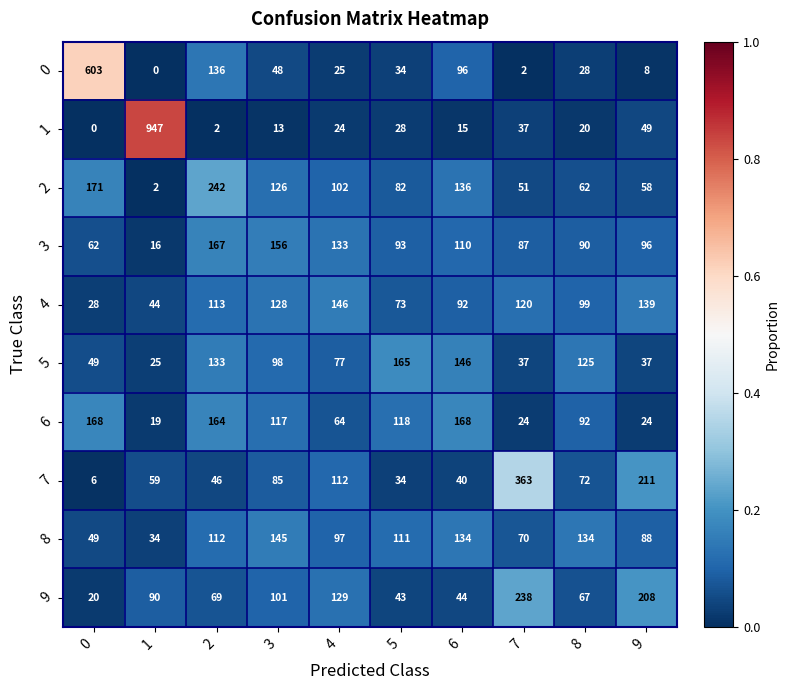

The value of 6 at 0 is 66. True or false?

False